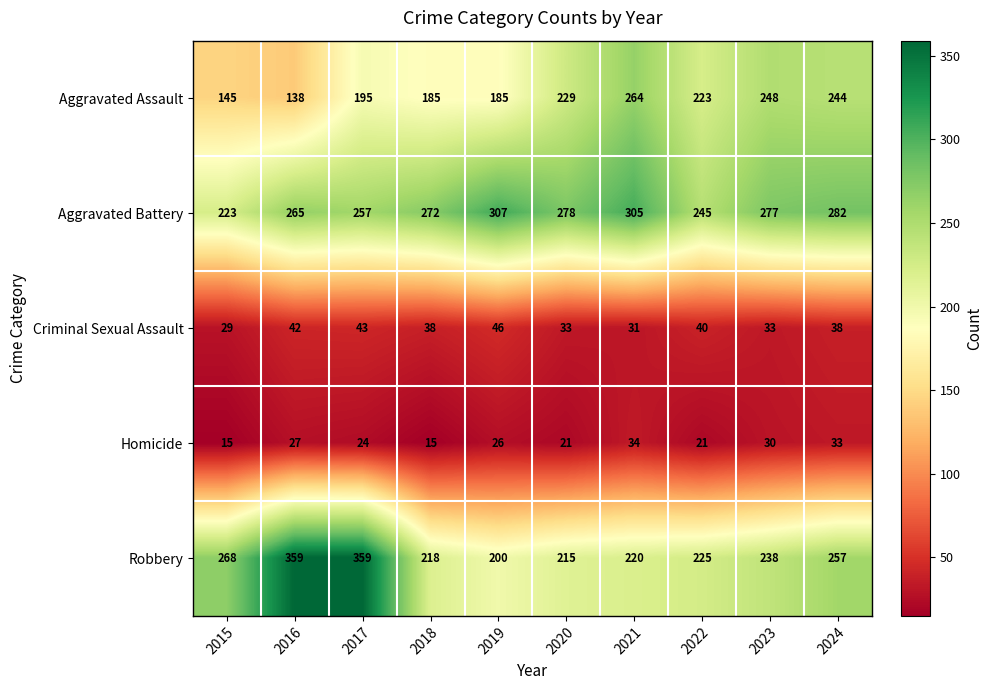

List the series in order of their peak value, lowest first.

Homicide, Criminal Sexual Assault, Aggravated Assault, Aggravated Battery, Robbery